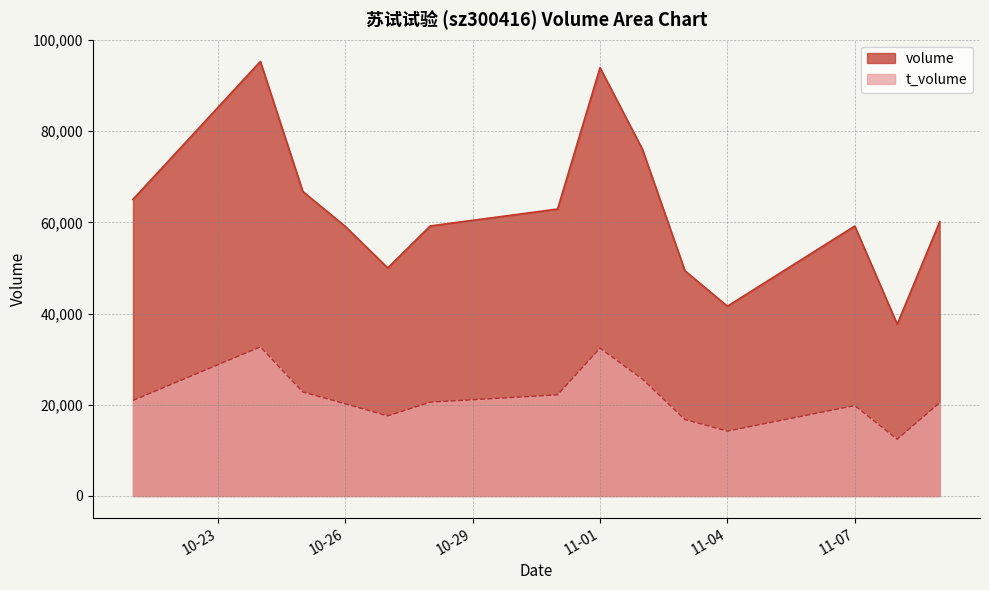

At which category is the sum across all series the highest?

2022-10-24